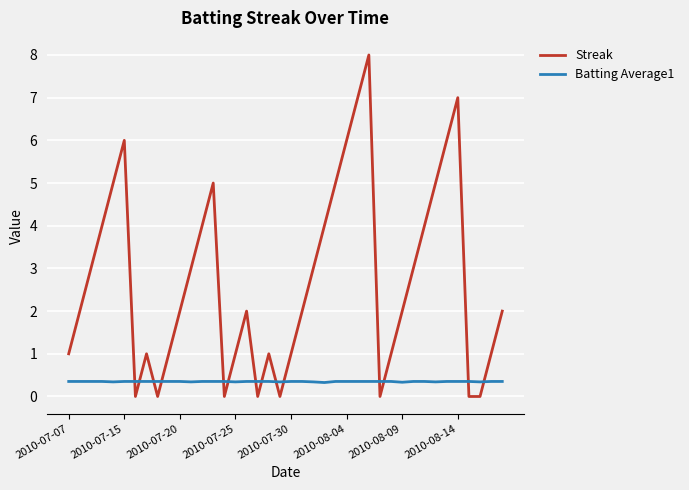

List the series in order of their overall mean, lowest first.

Batting Average1, Streak